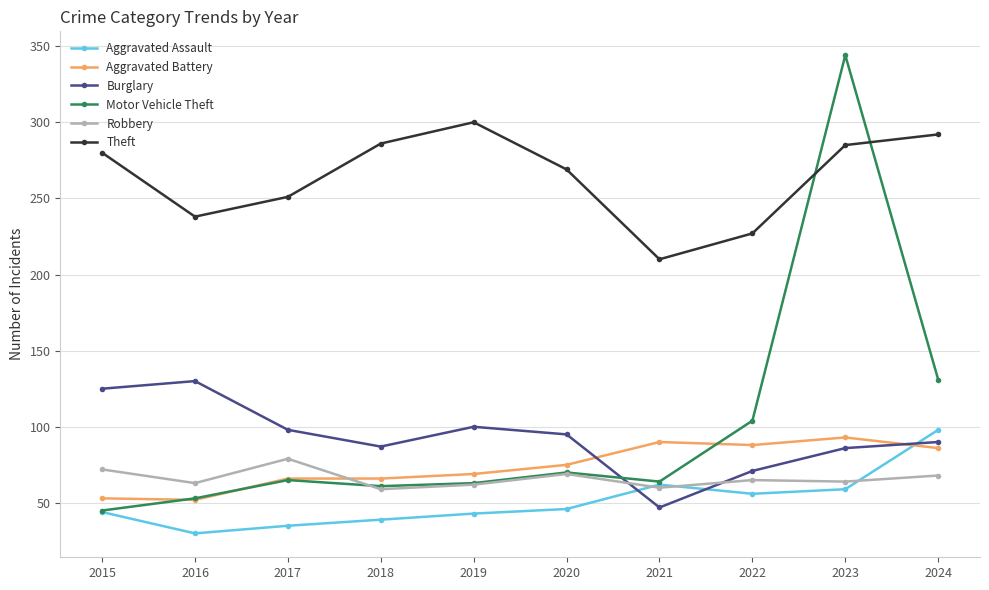

What is the value of the Robbery point at the 5th from the left?

62